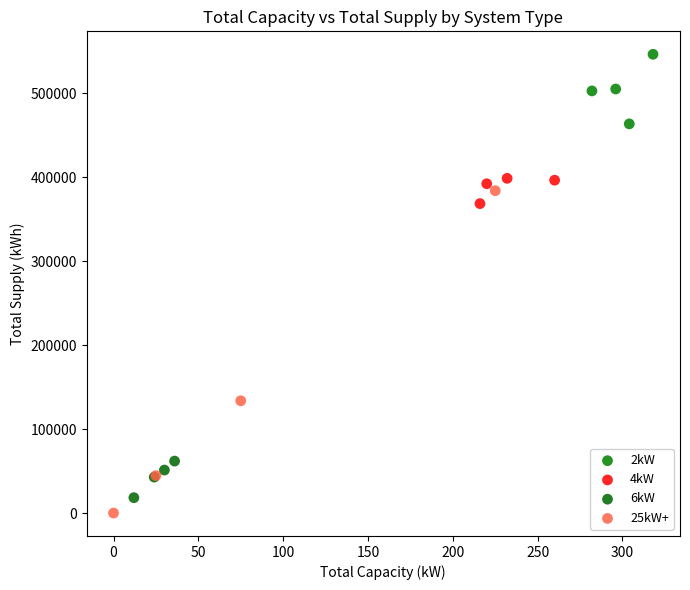

Which series contains the lowest Y value?

25kW+